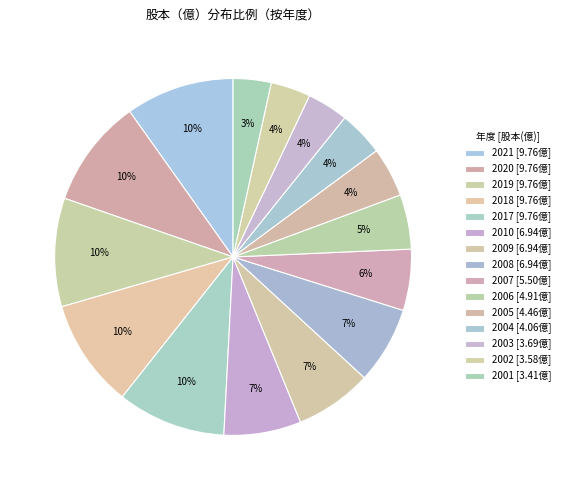

How many slices are in this pie chart?

15